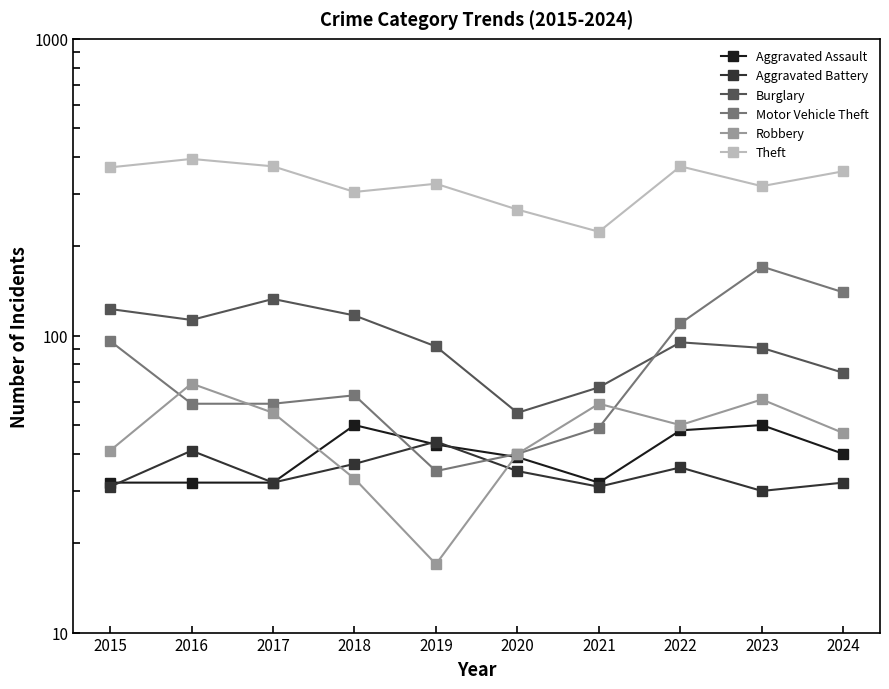

What is the difference between the highest and lowest values at 2019?

308